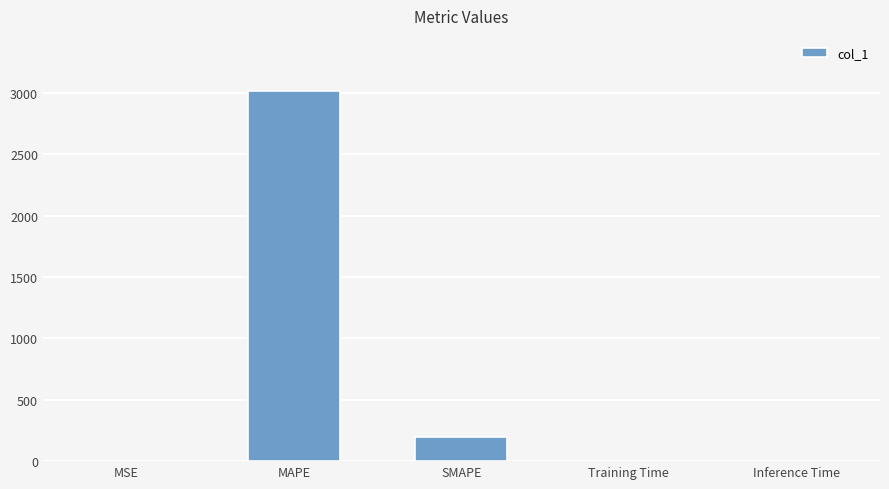

The value at SMAPE is 200.0. True or false?

True